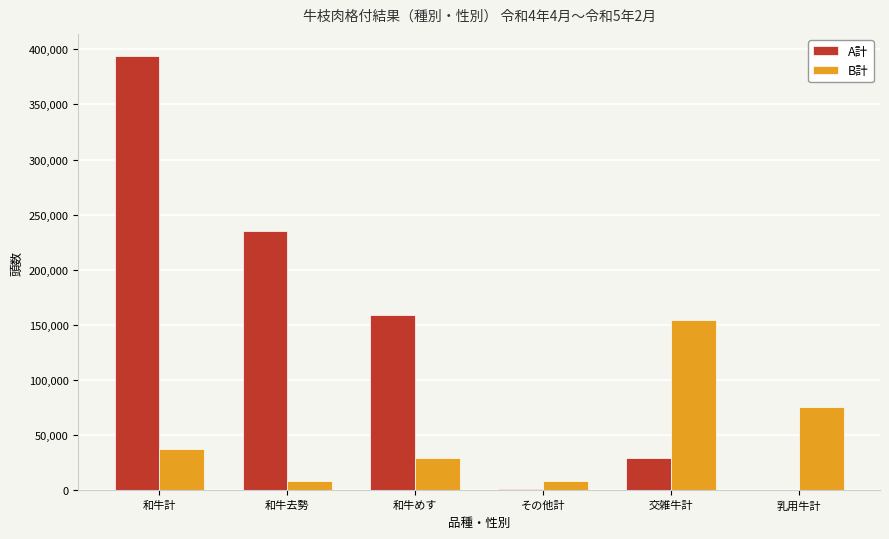

What value does the B計 series have at 和牛計?

37252.5